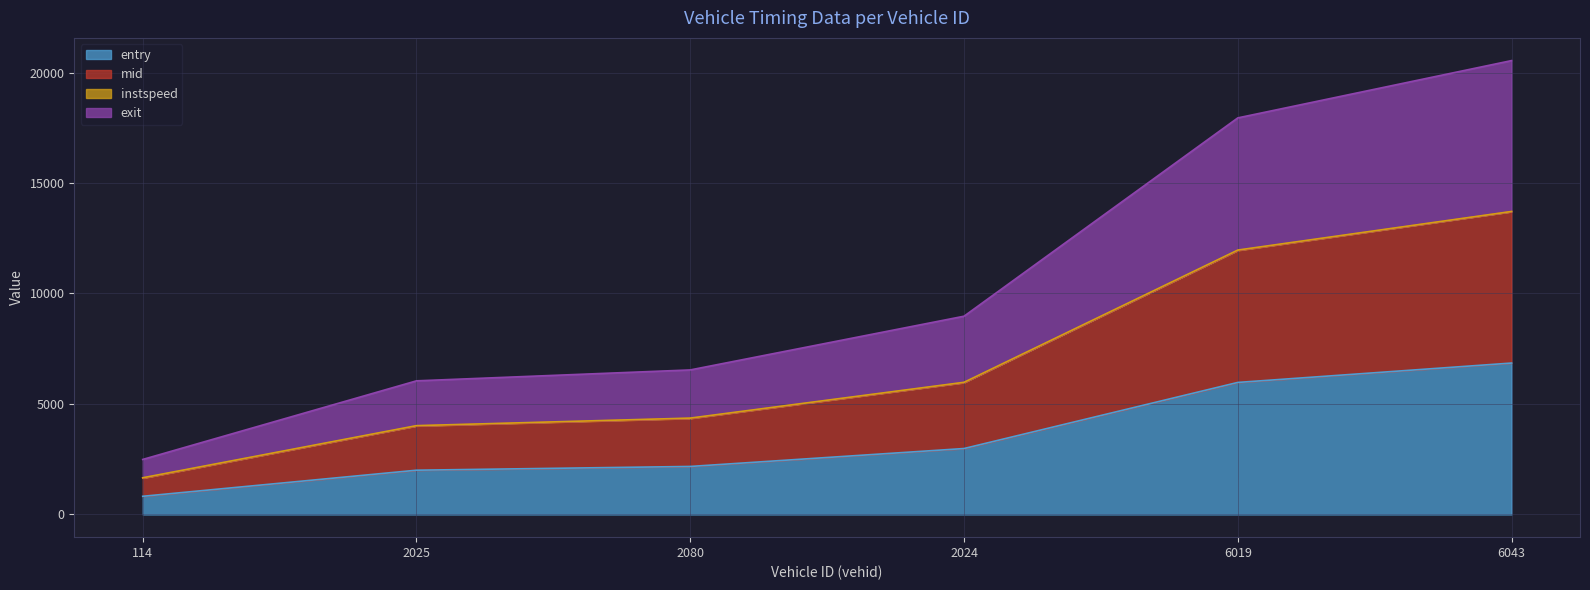

Where is entry nearest to the value 3837?

2024